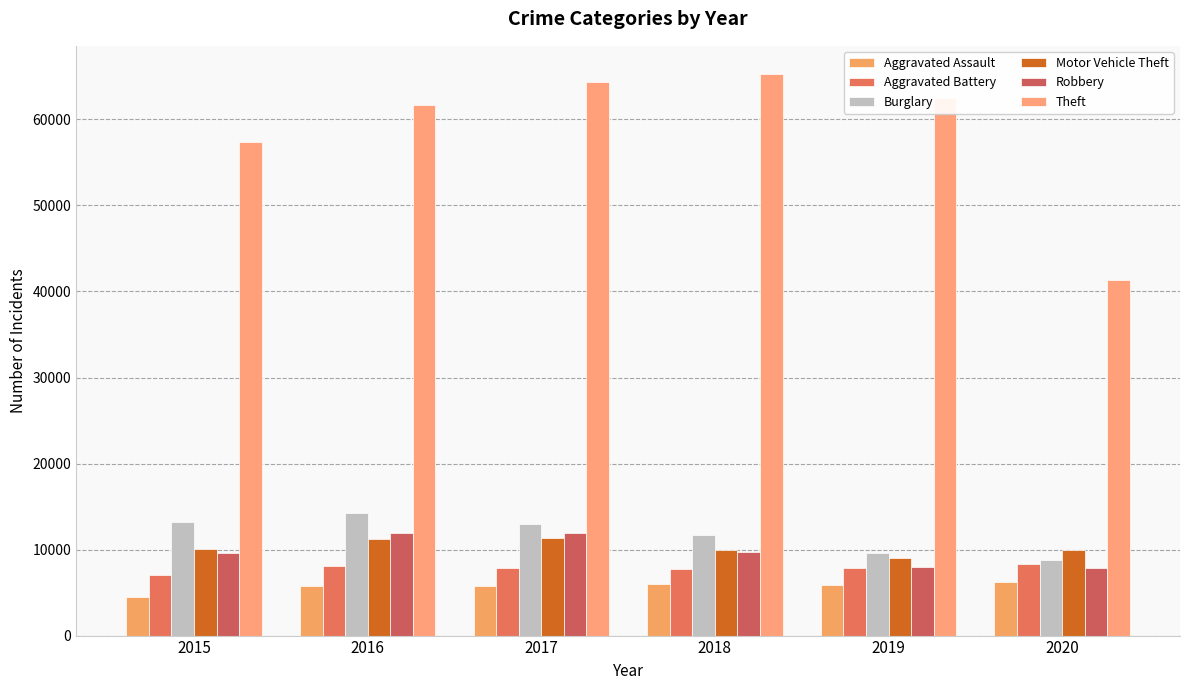

What is the value of the Theft bar at the 5th from the left?

62497